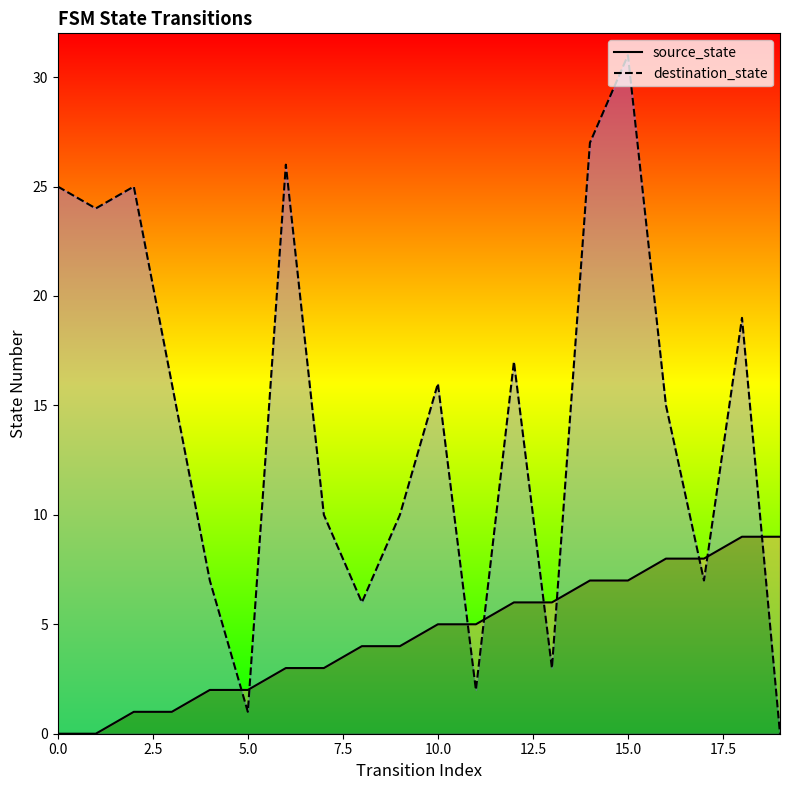

What is the sum of the source_state values at 12 and 16?

14